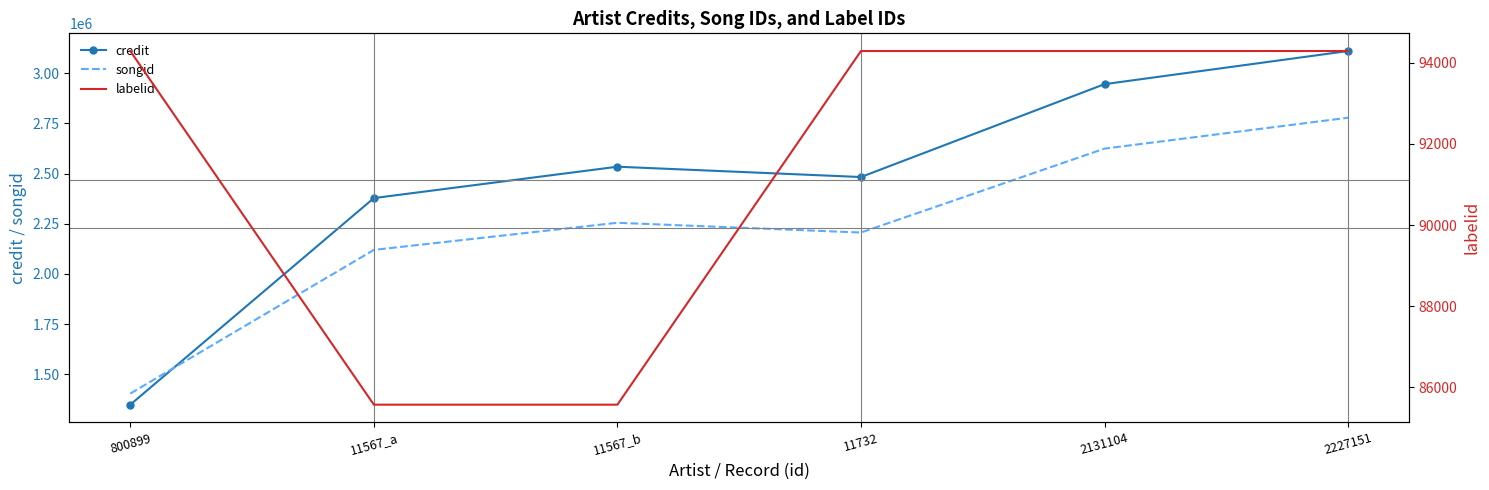

The credit series shows 3283650 at 11567_a. True or false?

False